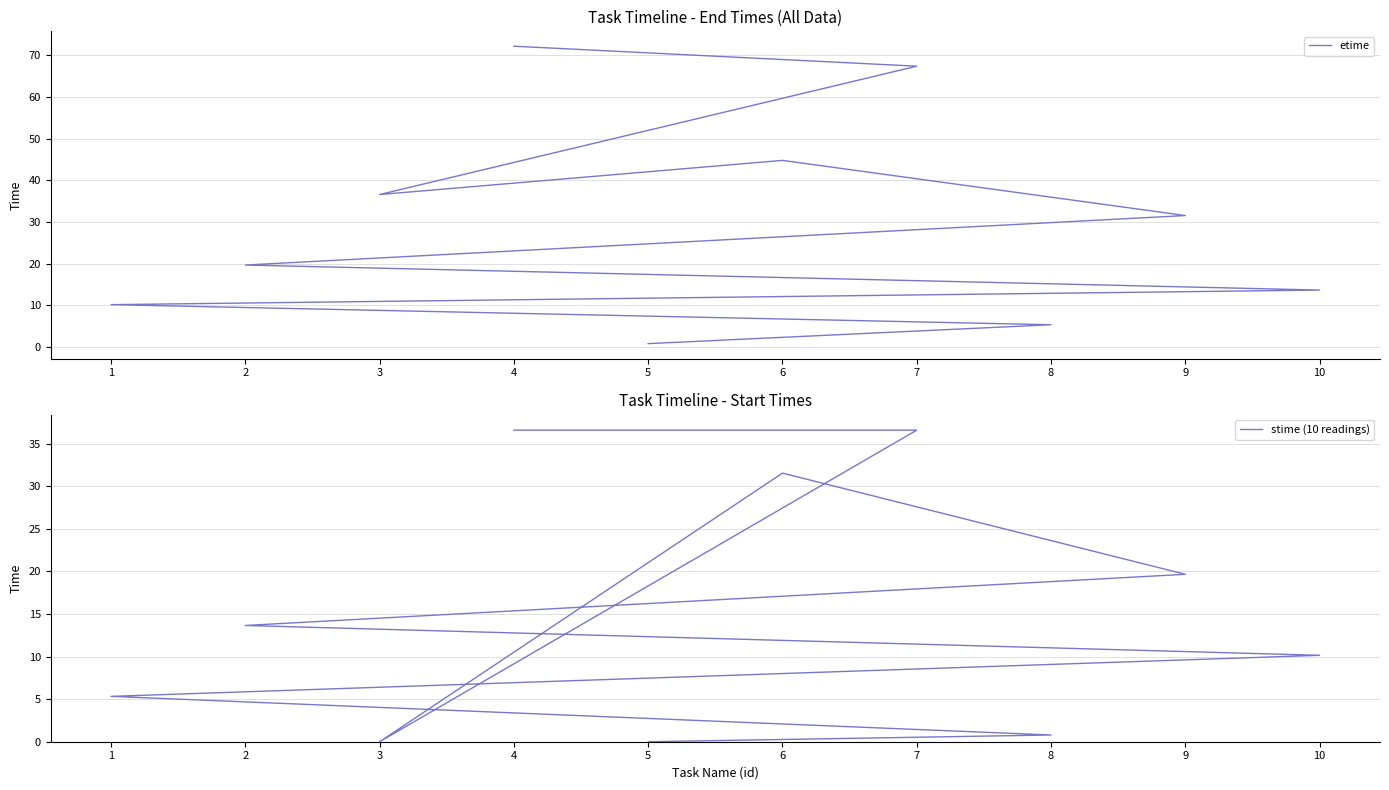

List the series in order of their peak value, highest first.

etime, stime (10 readings)